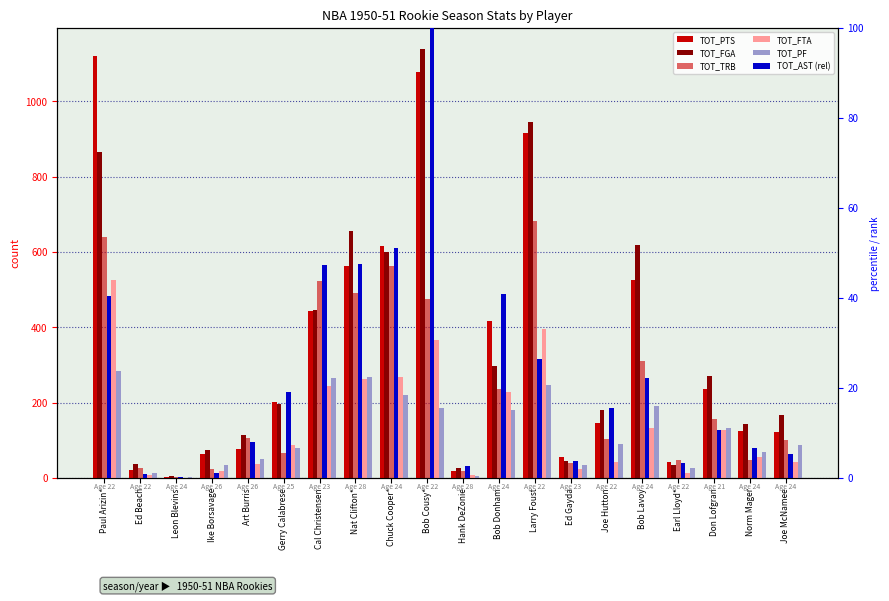

List the labels in order of TOT_AST (rel) value, smallest first.

Leon Blevins, Ed Beach, Ike Borsavage, Hank DeZonie, Earl Lloyd*, Ed Gayda, Joe McNamee, Norm Mager, Art Burris, Don Lofgran, Joe Hutton, Gerry Calabrese, Bob Lavoy, Larry Foust, Paul Arizin*, Bob Donham, Cal Christensen, Nat Clifton*, Chuck Cooper*, Bob Cousy*